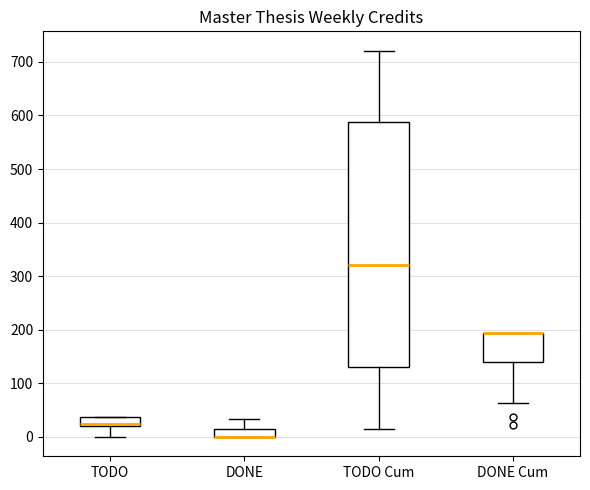

Reading left to right, transcribe this box plot: for each box, give where its median line is, the range the box spans, and where its two whiskers end, as read against the y-axis. The values are not printed on the chart, so give them approximately, as read against the axis.

TODO: median 30, box 20 to 40, whiskers 0 to 40
DONE: median 0 (drawn on the box's lower edge), box 0 to 20, whiskers 0 to 30
TODO Cum: median 320, box 130 to 590, whiskers 20 to 720
DONE Cum: median 190 (drawn on the box's upper edge), box 140 to 190, whiskers 60 to 190